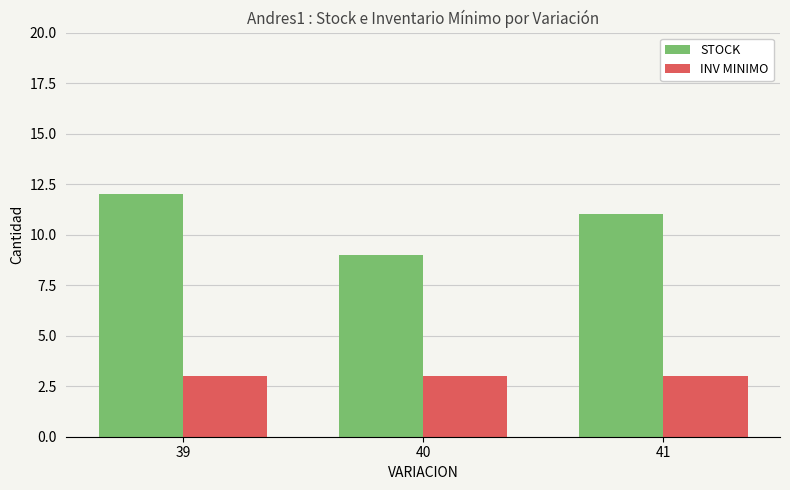

Rank the series by their maximum value, from highest to lowest.

STOCK, INV MINIMO